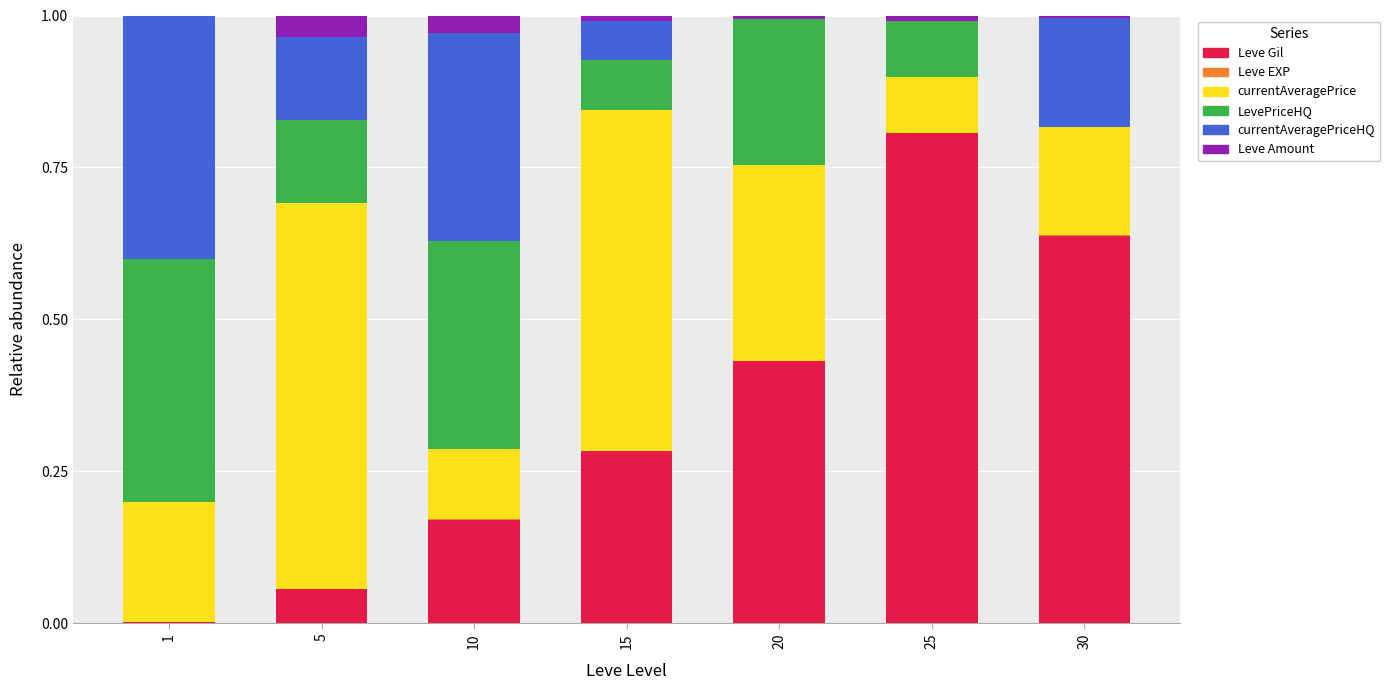

Does the chart contain stacked bars?

Yes